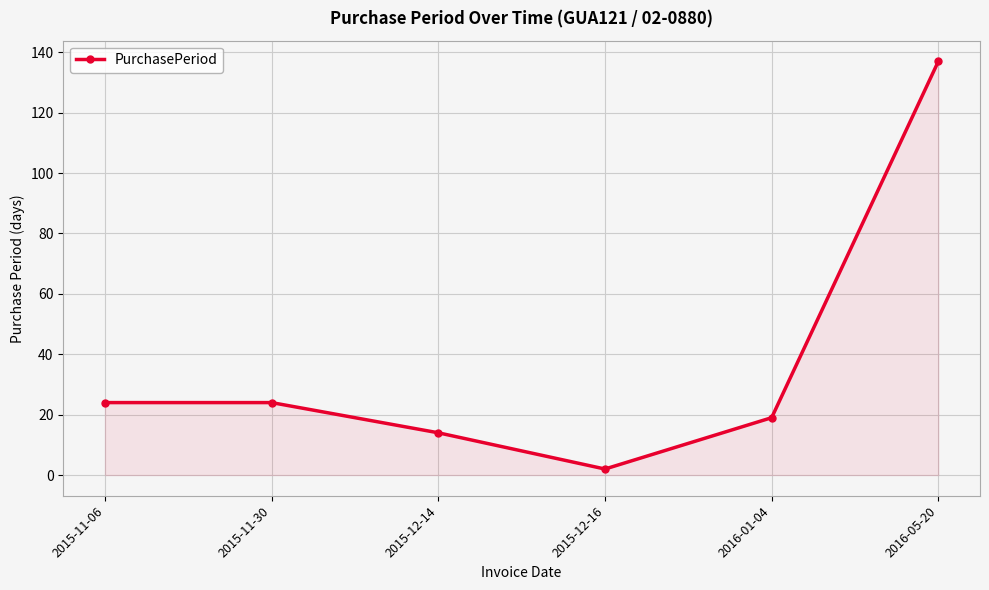

How many data points are less than 24?

3